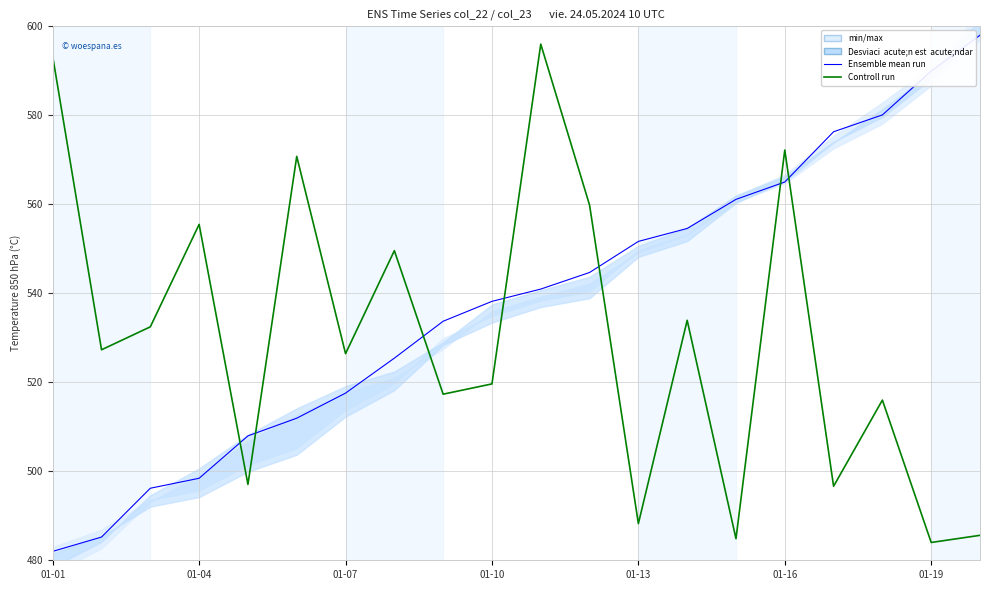

What position from the left is 01-07?

7